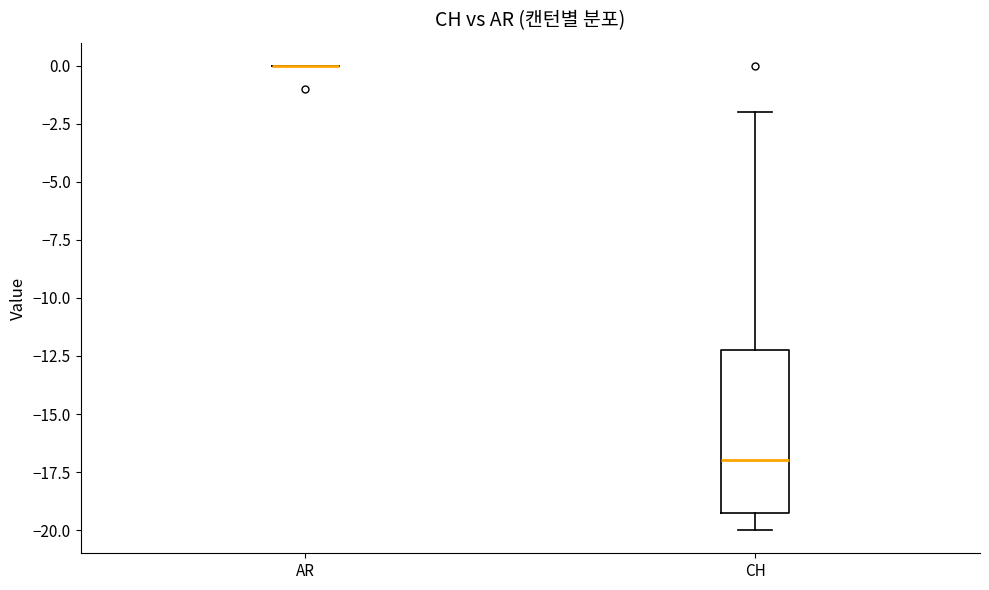

Comparing the boxes themselves (not the whiskers), which one is the tallest?

CH